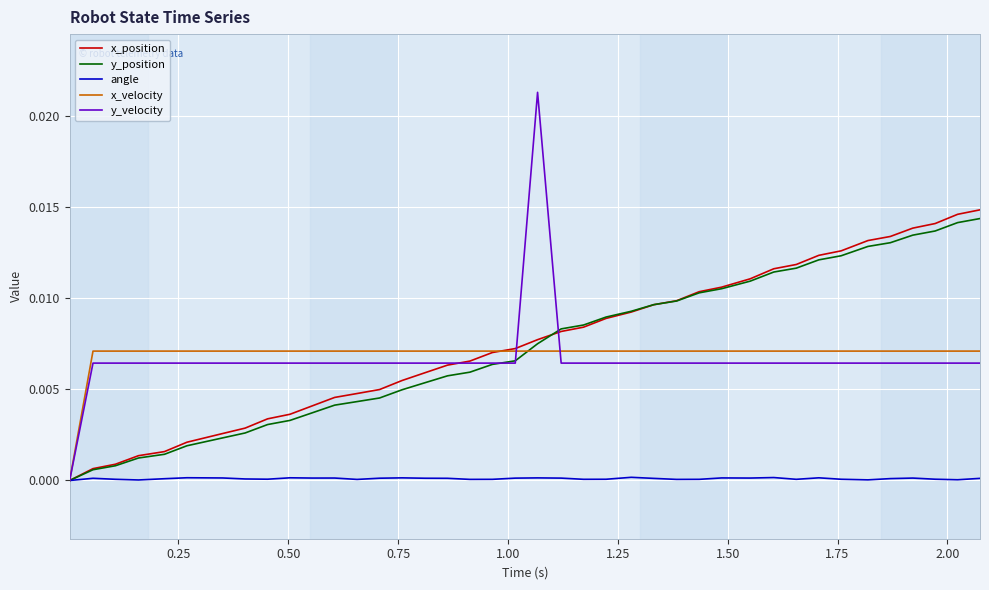

Which series has the widest spread of values?

y_velocity